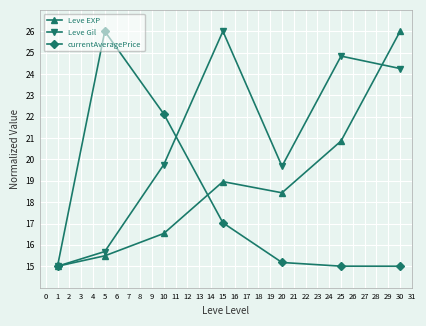

List the labels in order of Leve EXP value, smallest first.

1, 5, 10, 20, 15, 25, 30